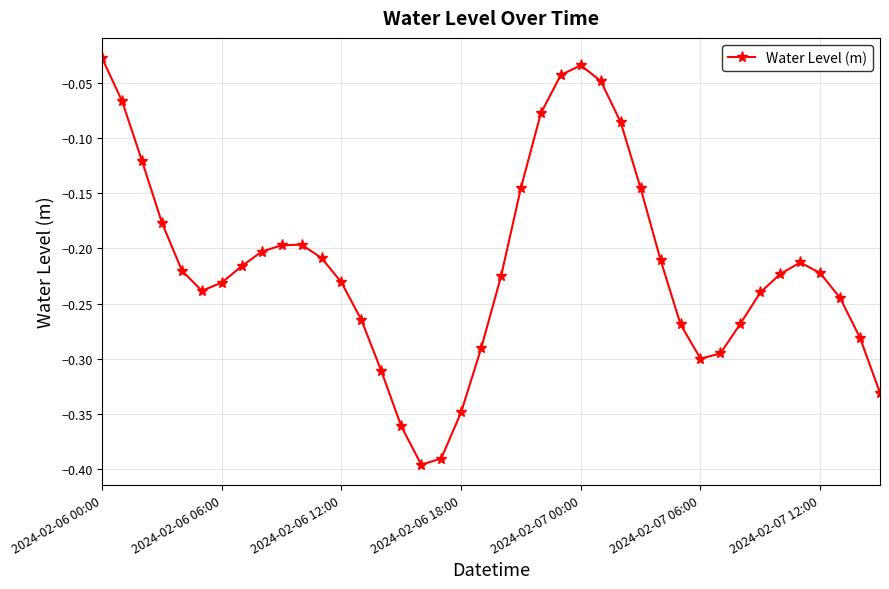

What is the difference between the maximum and minimum values?

0.4